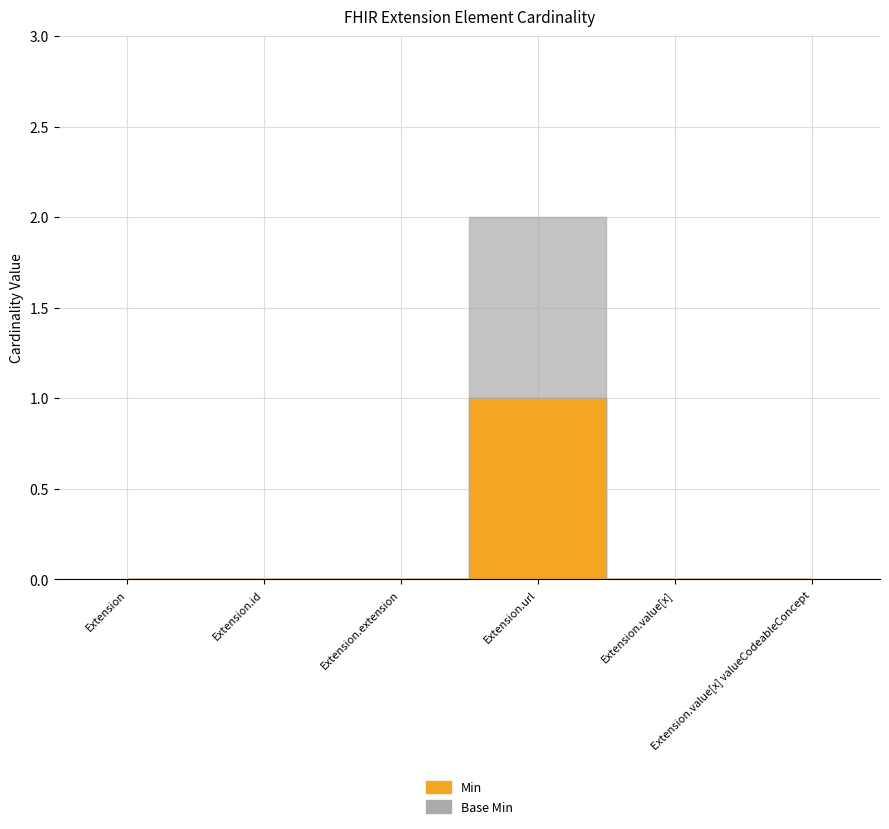

At which category does the chart reach its peak across all series?

Extension.url